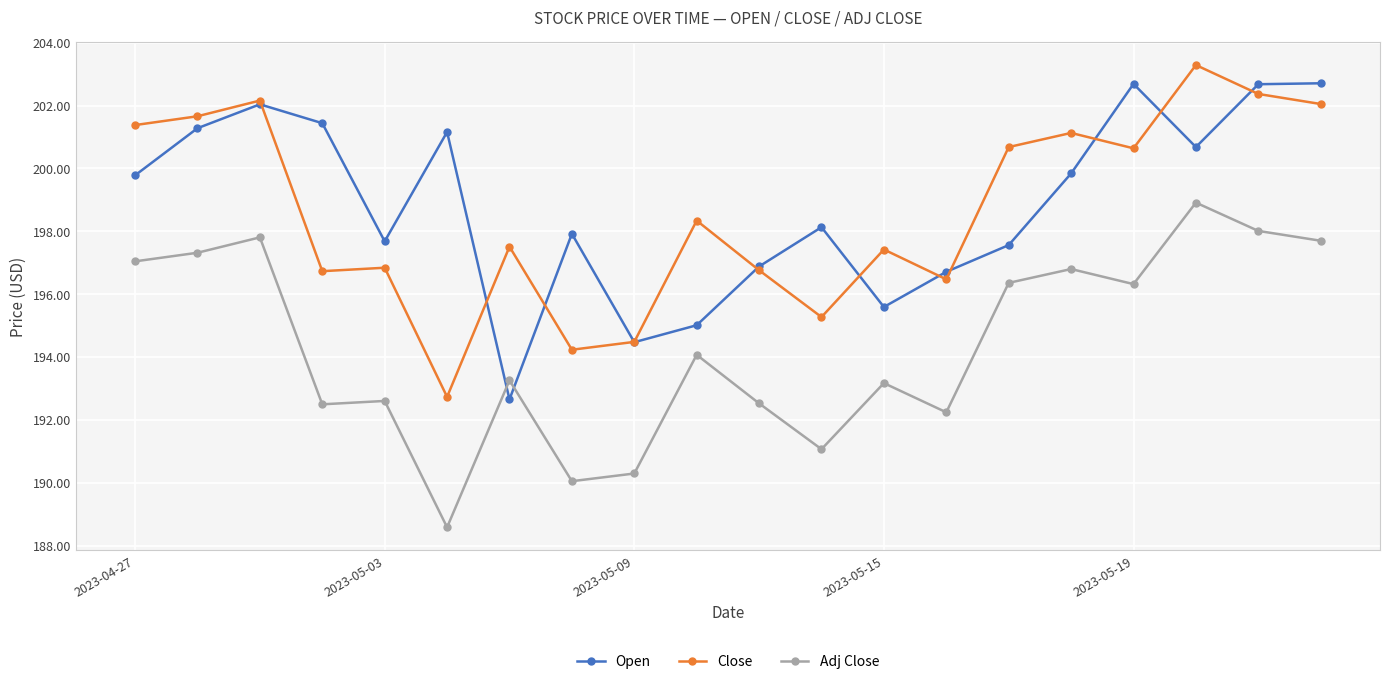

True or false: Close has more than 2 interior local peaks.

True